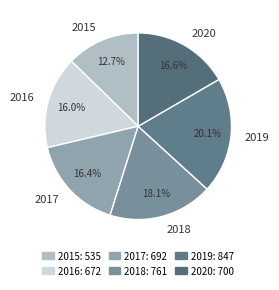

To the nearest percent, what portion does 2019 represent?

20%